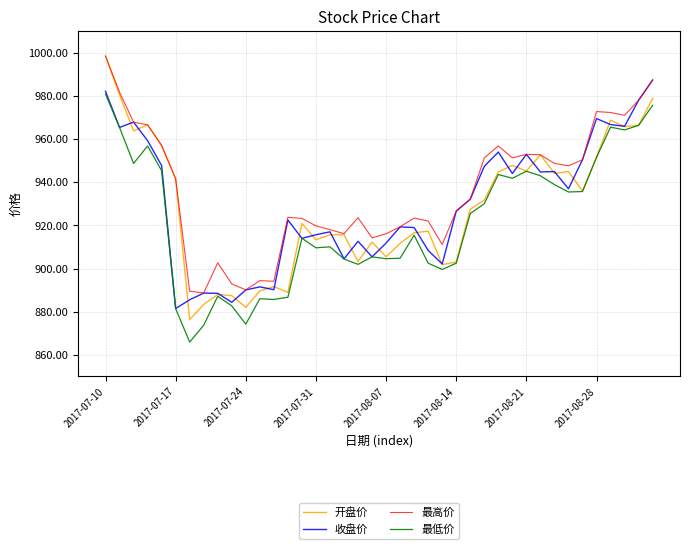

What is the minimum value for 最低价?

865.9